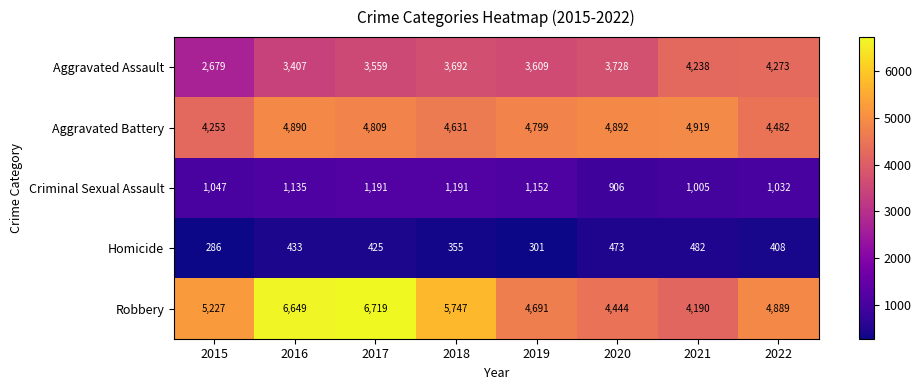

At which label does Aggravated Battery first exceed 4809?

2016